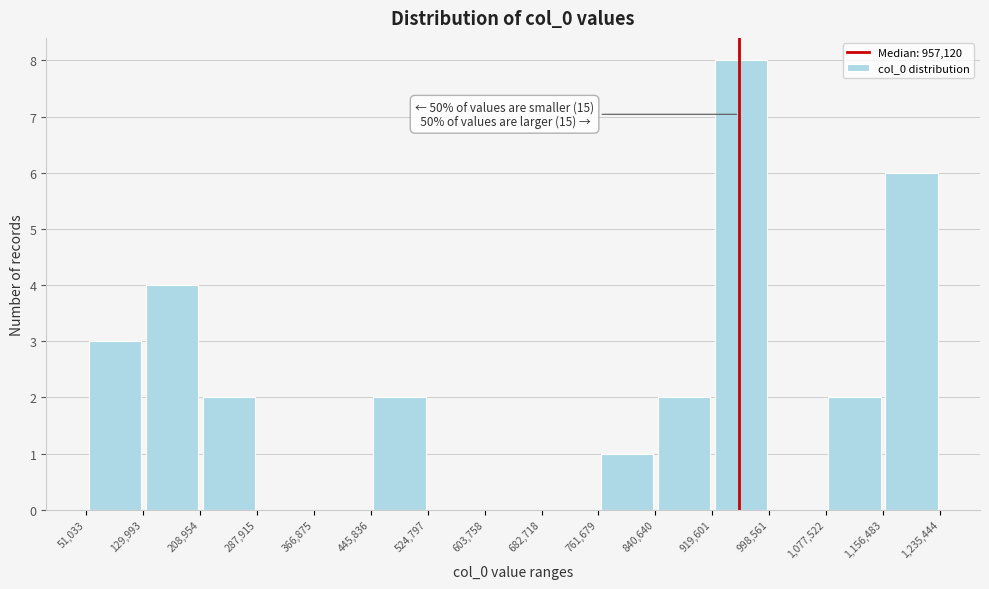

Over which range of the x-axis is the bar tallest?

919,601 to 998,561